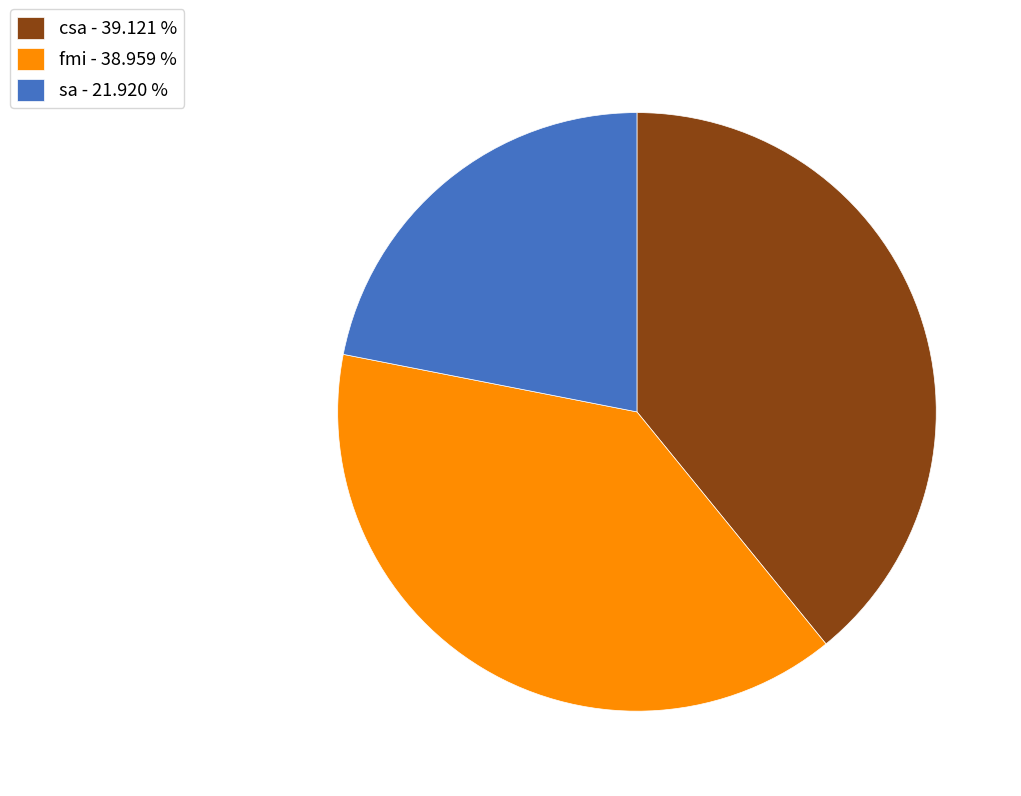

How many slices are in this pie chart?

3